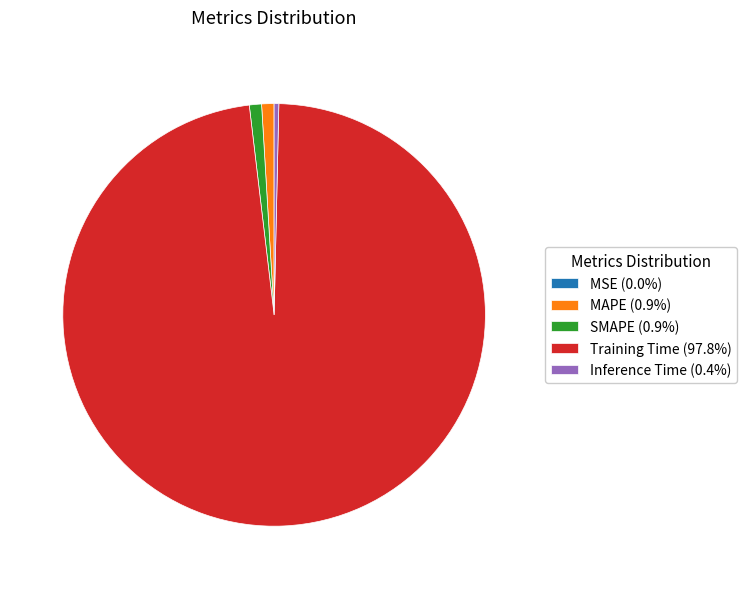

Do SMAPE (0.9%) and MAPE (0.9%) together represent more than half of the pie?

No